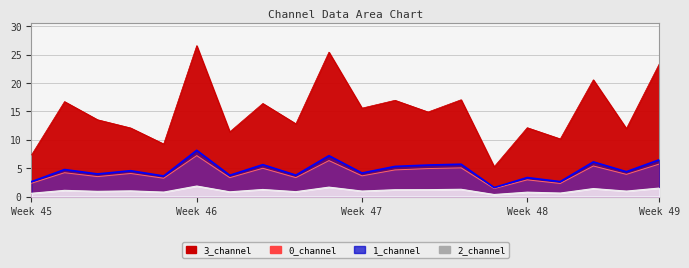

Between 8 and 4, which is larger?

8